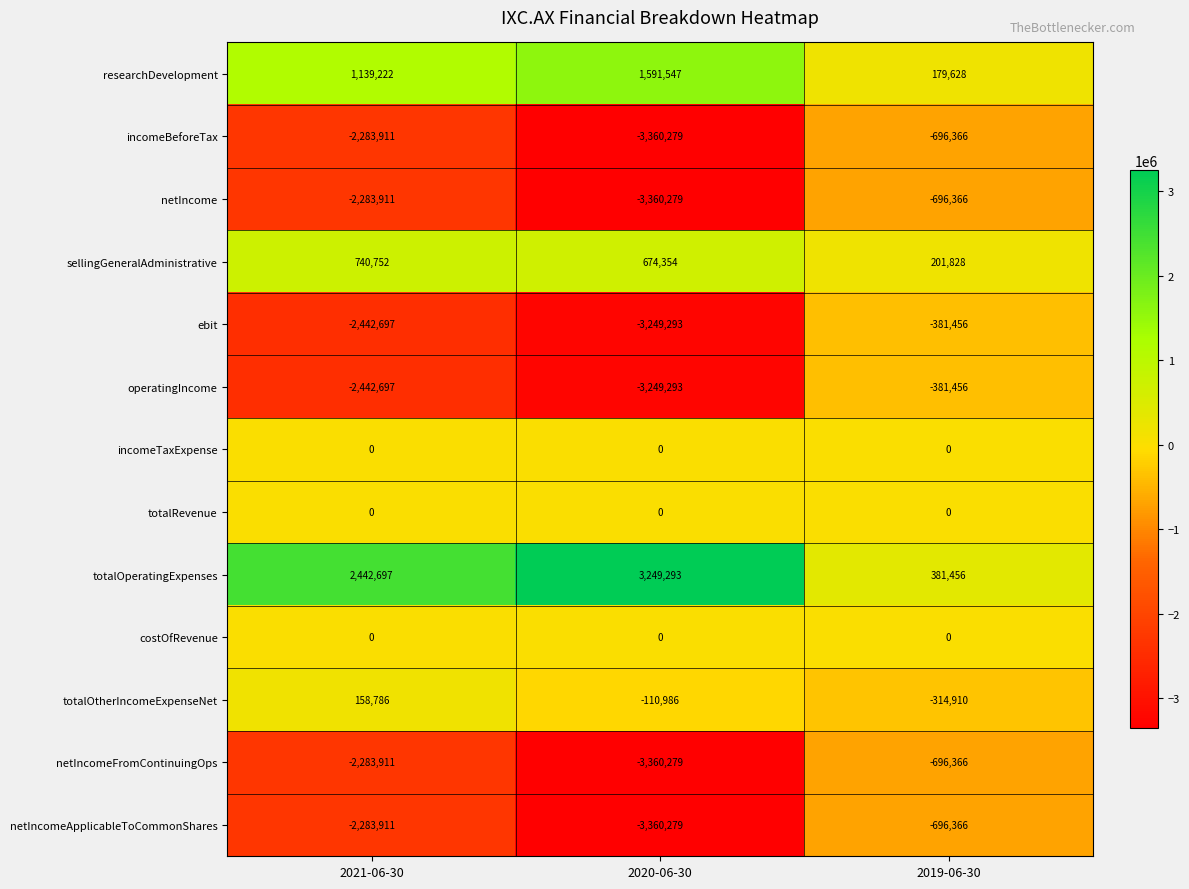

What is the difference between the maximum and minimum values in the operatingIncome series?

2867837